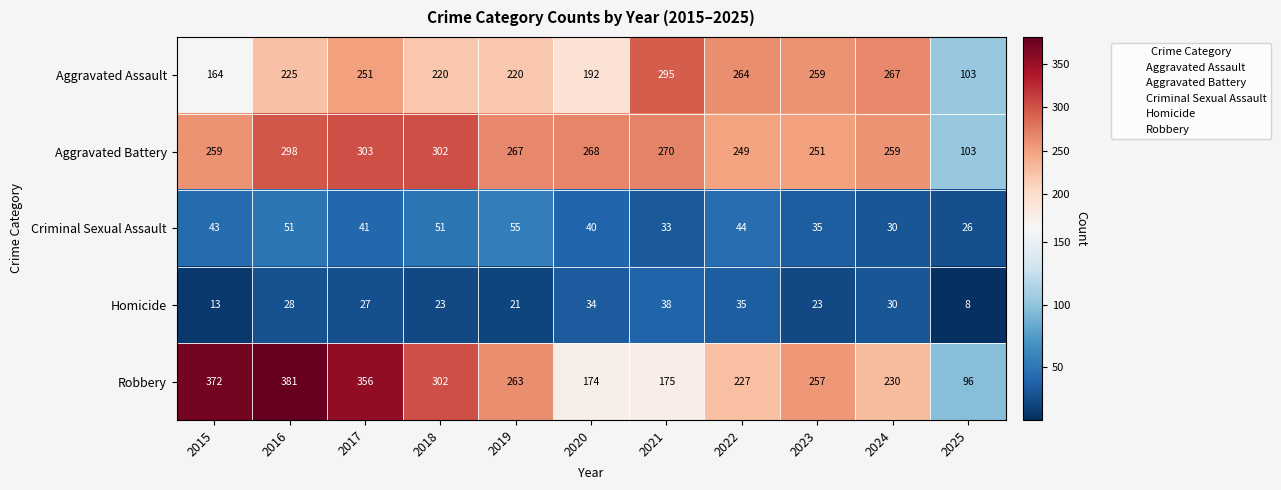

Which series has the largest total across all categories?

Robbery